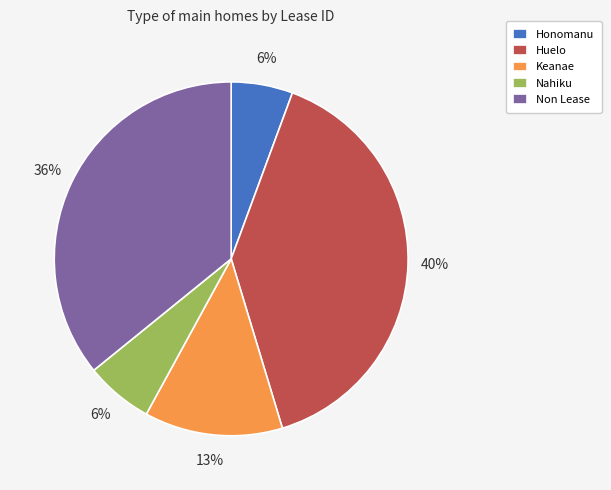

Which has a higher value, Nahiku or Non Lease?

Non Lease